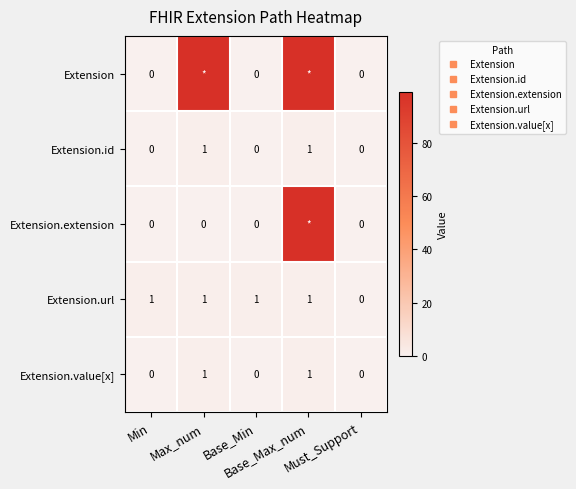

The Extension.extension series shows -61 at Base_Min. True or false?

False